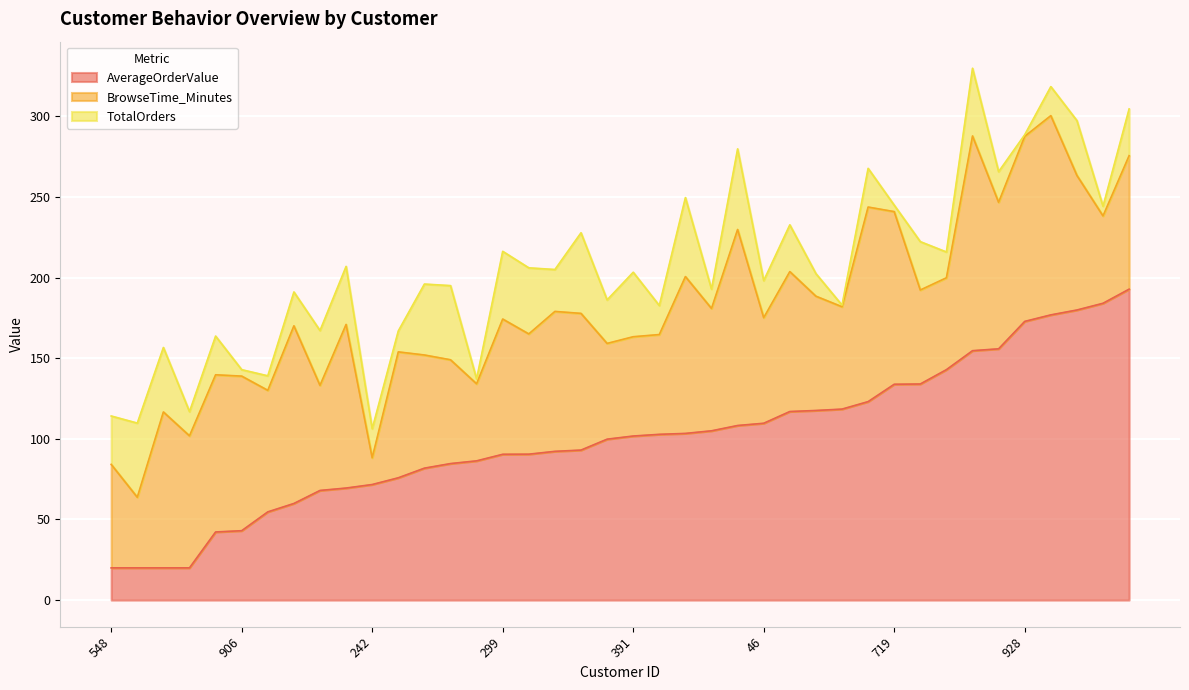

Rank the categories by AverageOrderValue value from highest to lowest.

285, 753, 230, 596, 928, 458, 545, 653, 540, 719, 8, 87, 188, 681, 46, 218, 612, 560, 755, 391, 918, 251, 312, 539, 299, 903, 936, 963, 377, 242, 482, 776, 696, 864, 906, 664, 548, 307, 870, 614